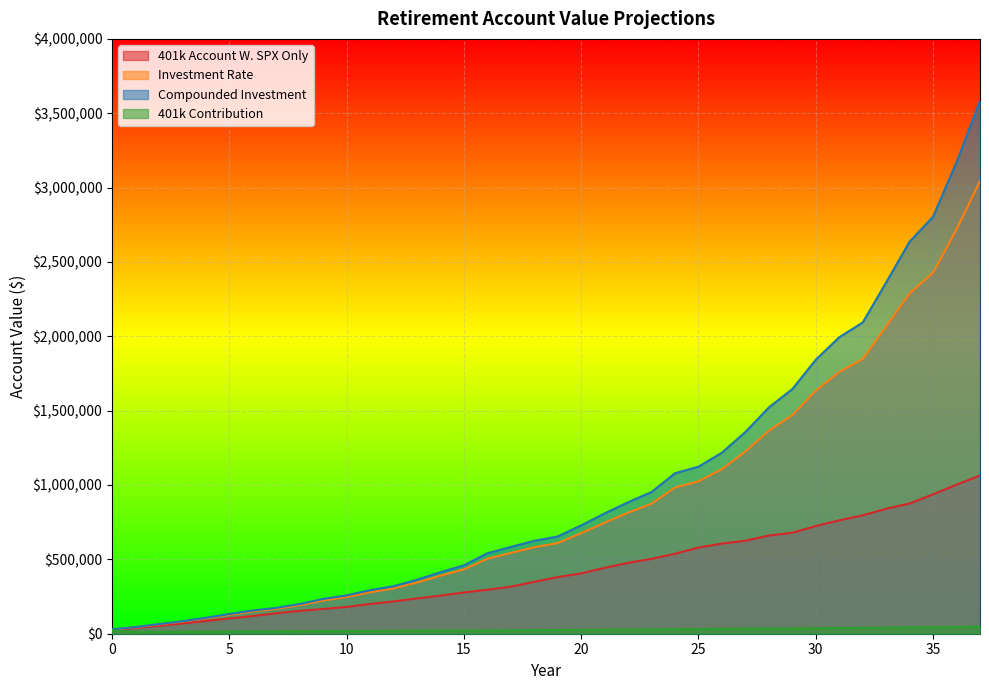

What is the difference between the highest and lowest values at 13?

342740.9